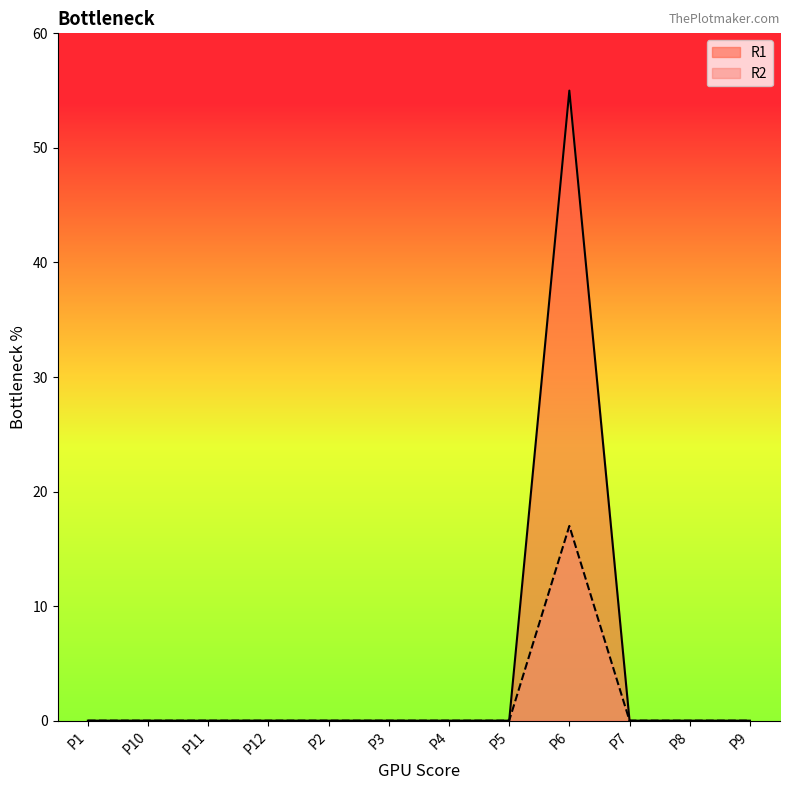

How many values in R2 are above zero?

1